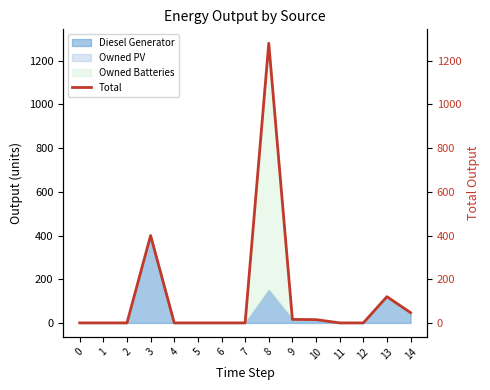

Where is the first local maximum?

3